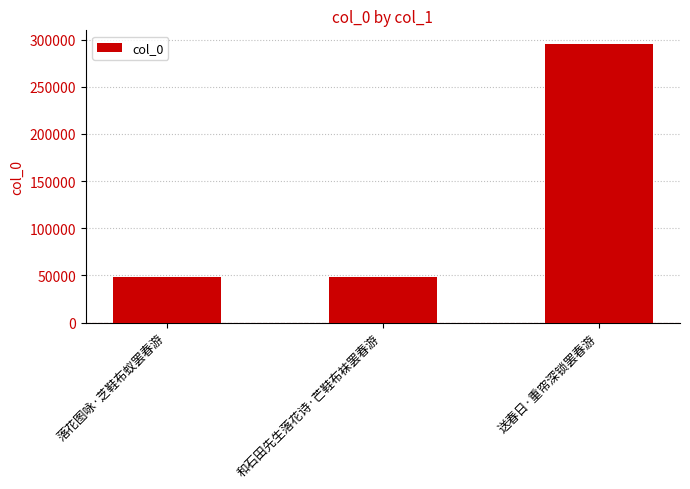

At which label is the value closest to 171487?

和石田先生落花诗·芒鞋布袜罢春游